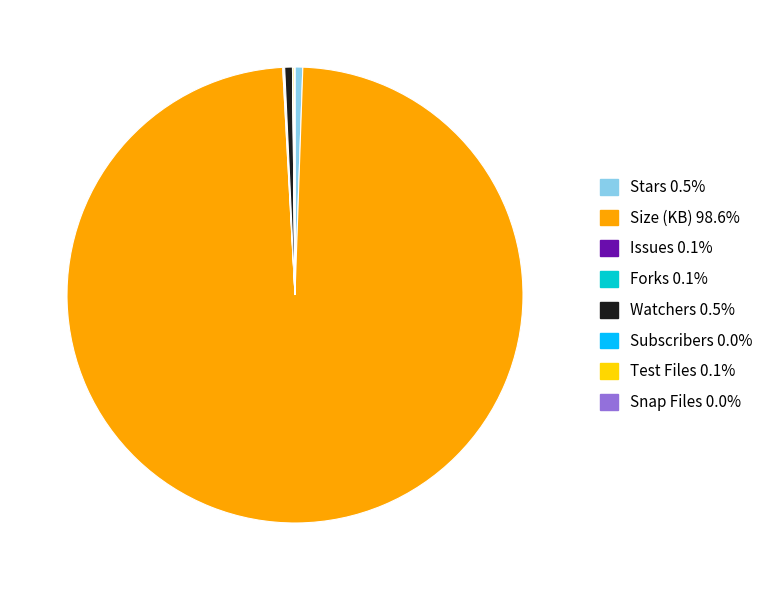

The Size (KB) slice represents 91% of the pie. True or false?

False